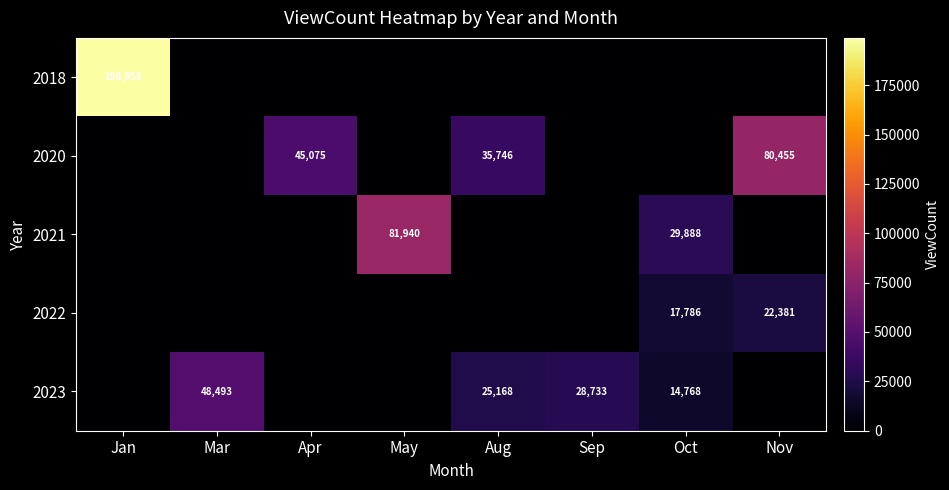

The 2023 series shows 47009 at Sep. True or false?

False